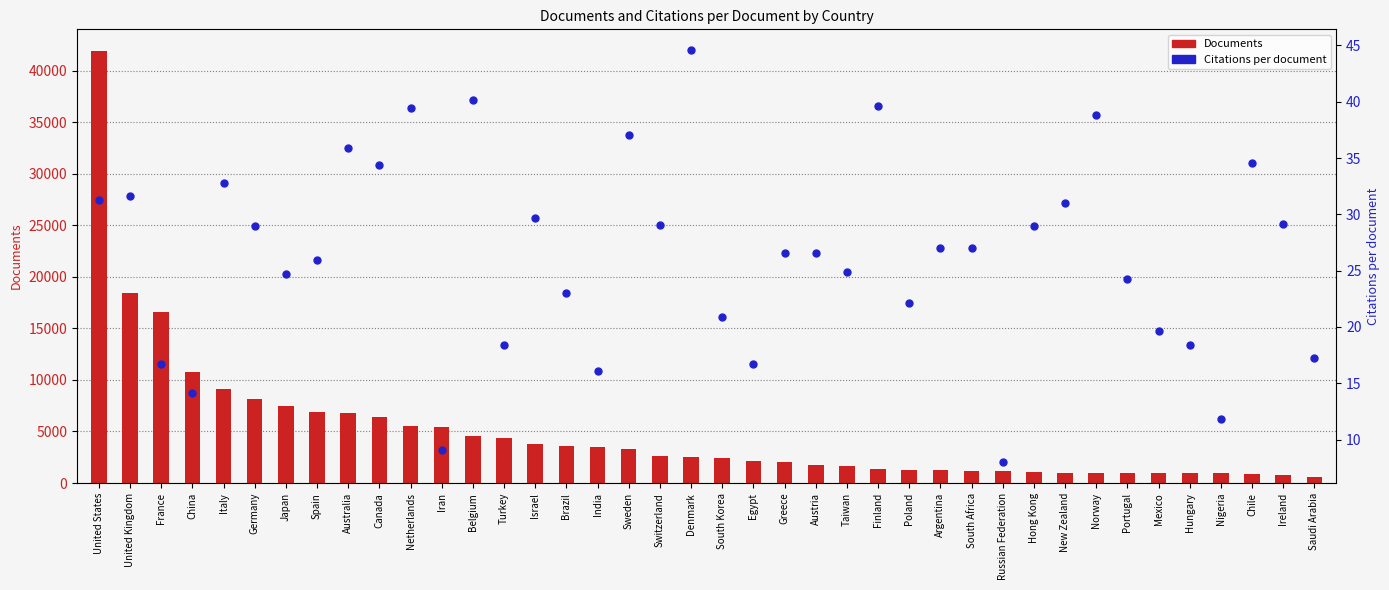

What is the average value of the Documents series?

4936.3